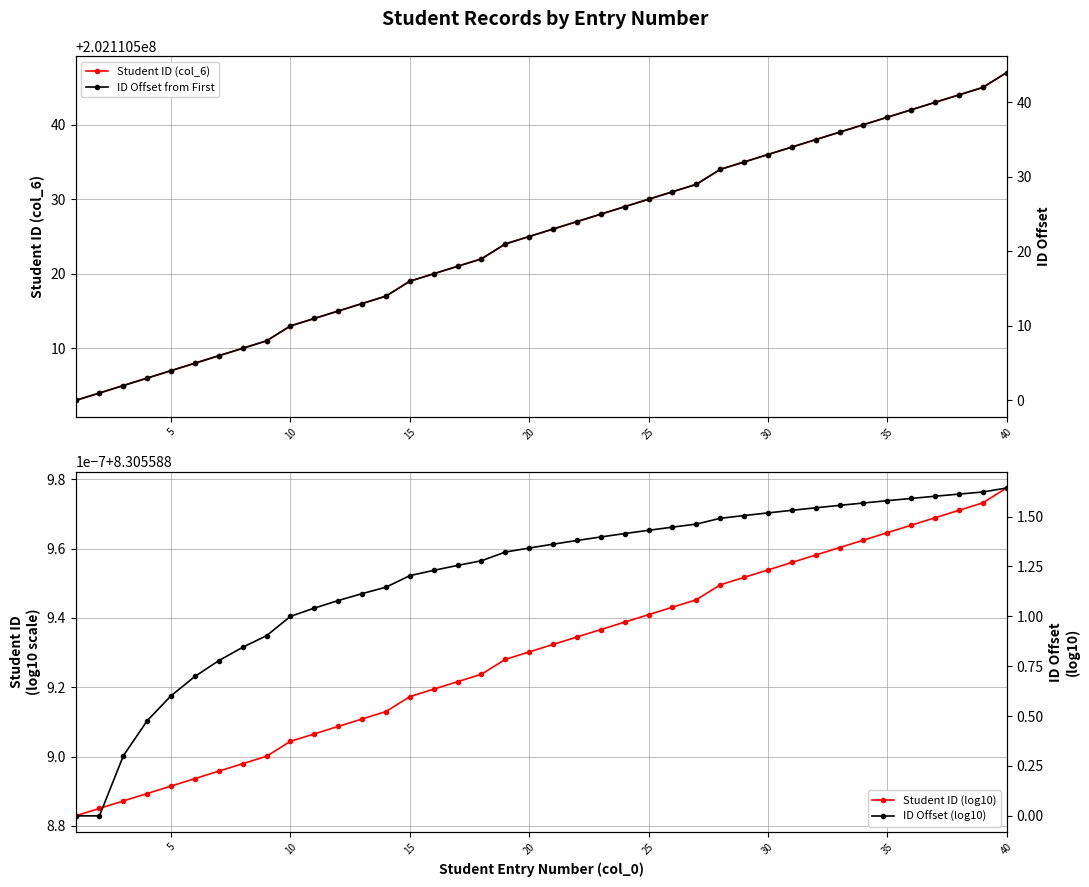

True or false: ID Offset from First and Student ID (col_6) intersect in this chart.

False